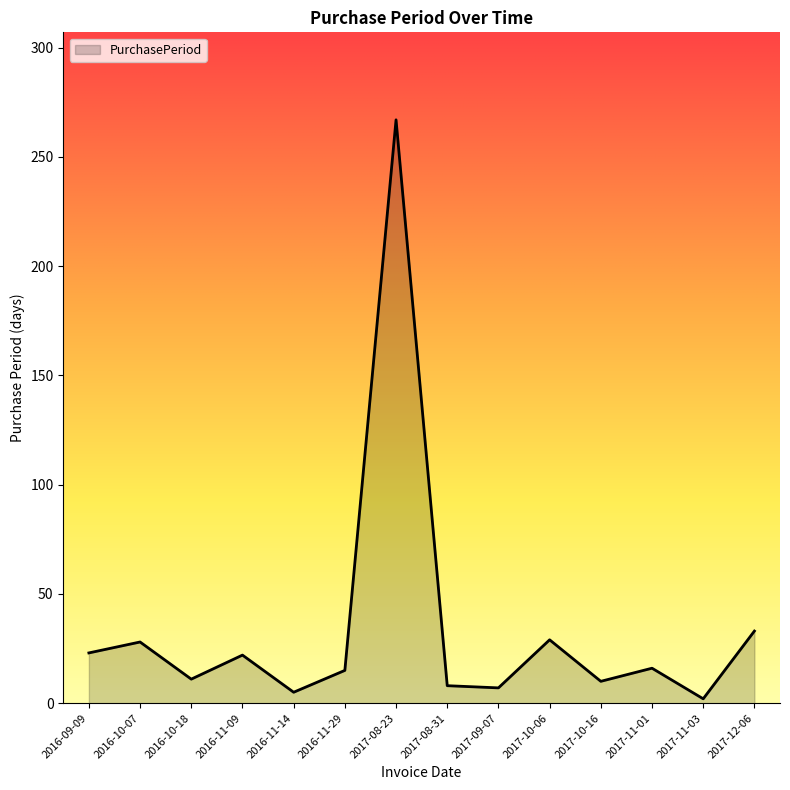

What is the change in value from 2017-08-31 to 2017-12-06?

+25